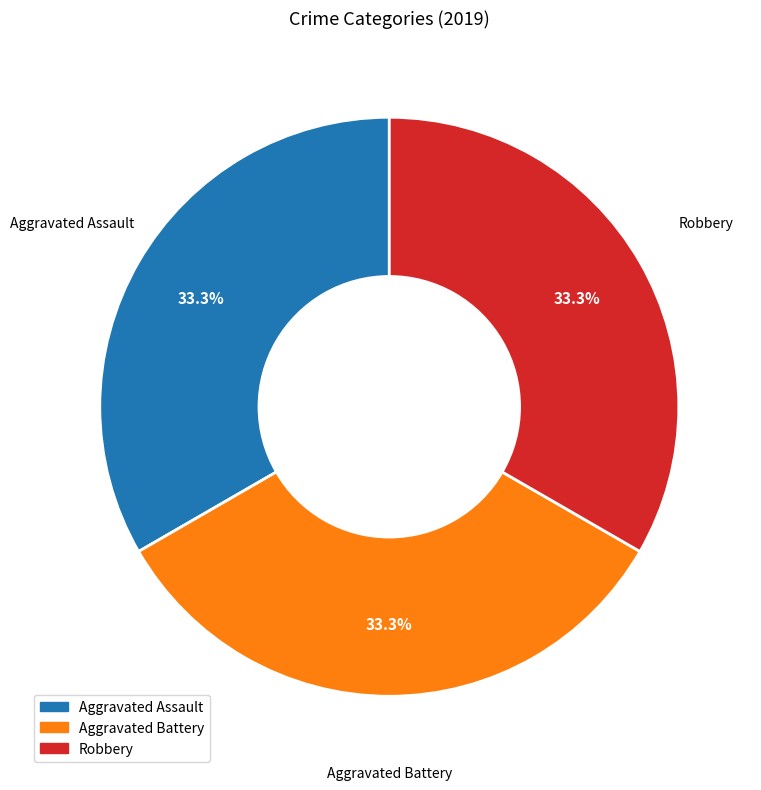

Does any single category account for the majority?

No